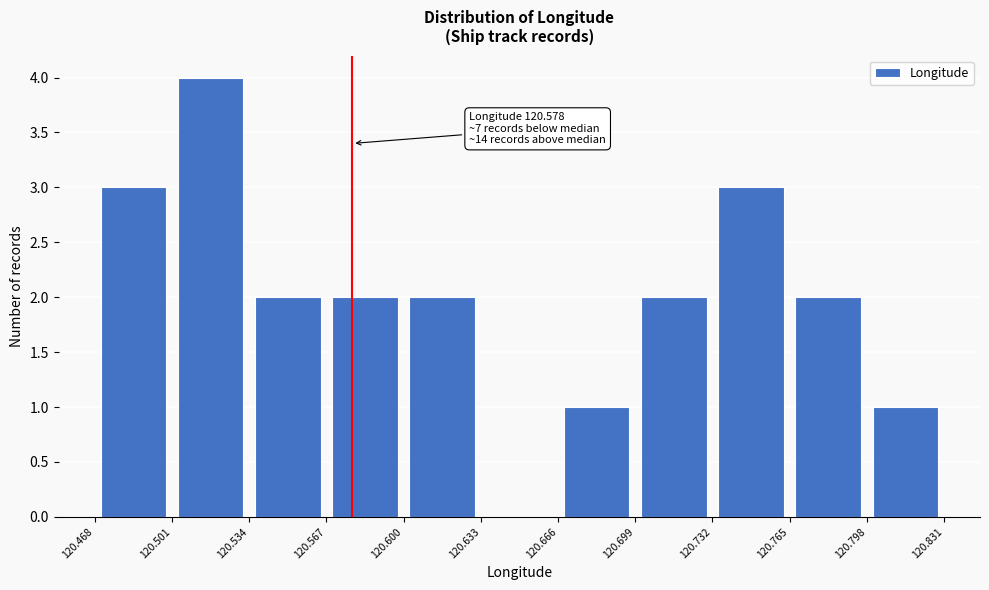

Over which range of the x-axis is the bar tallest?

120.501 to 120.534